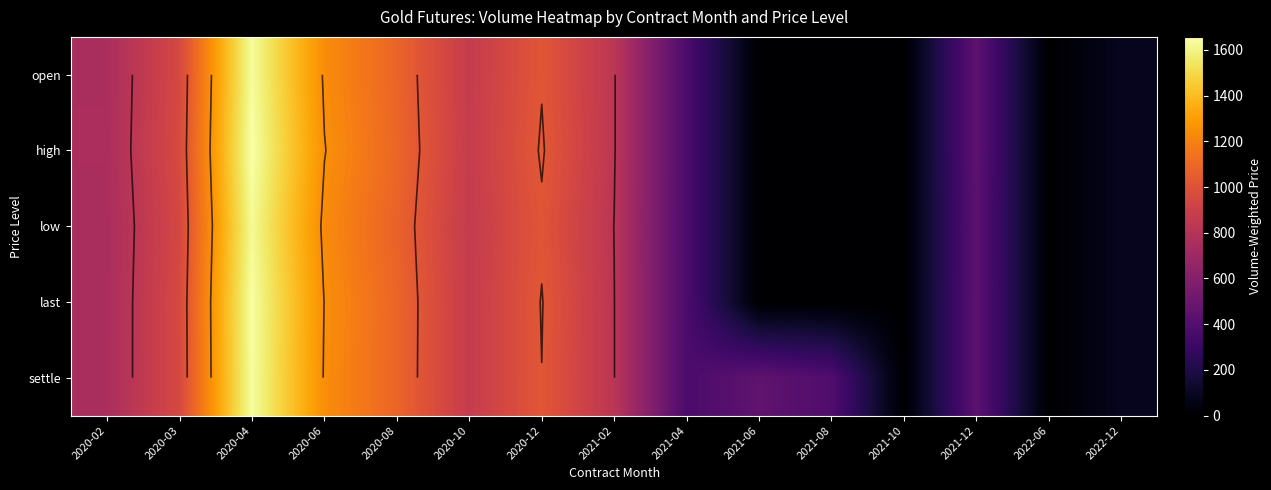

The value of low at 2021-10 is 0.0. True or false?

True